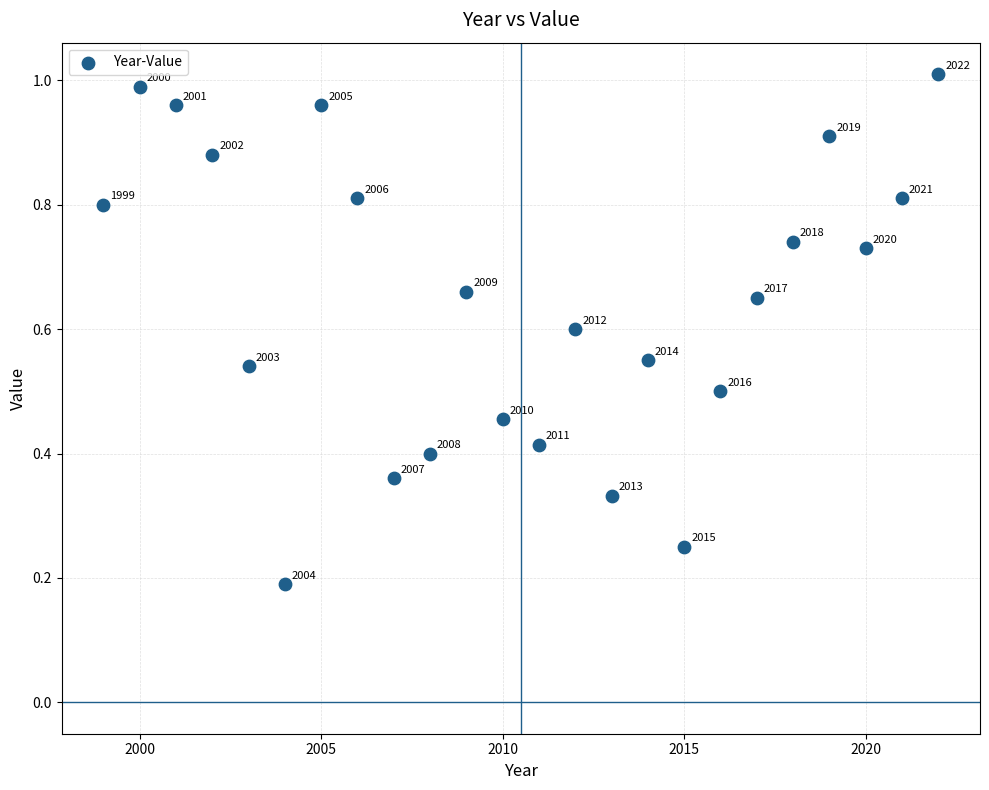

What is the range of Y values (max minus min)?

0.8